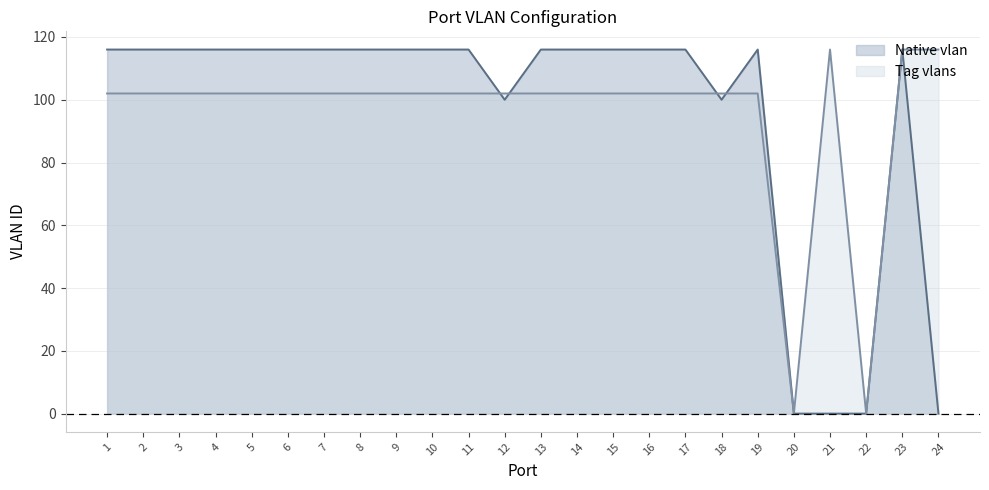

What is the spread (max minus min) of values at 12?

2